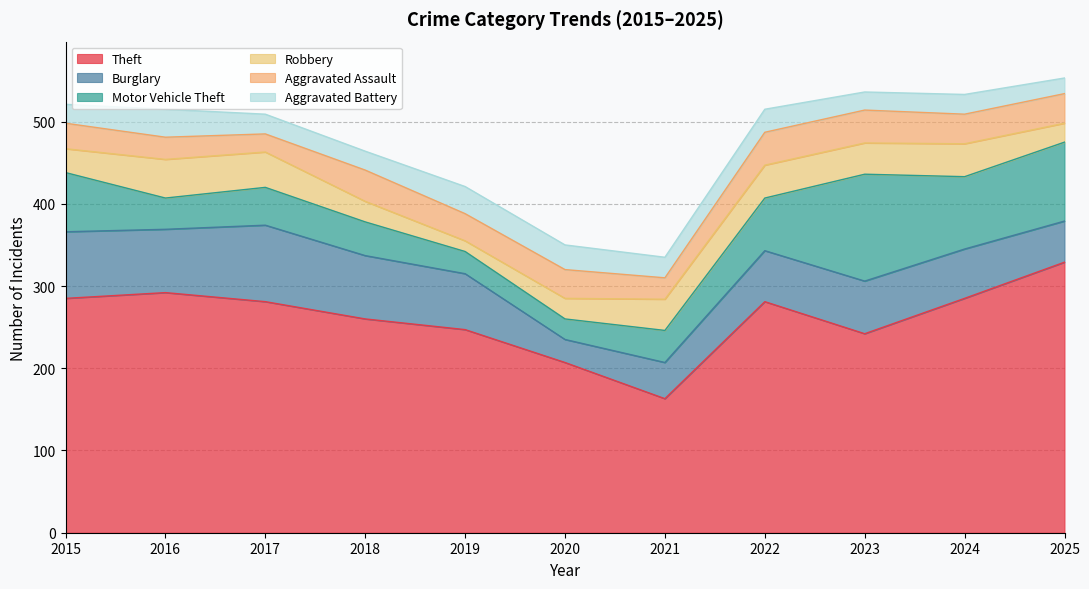

What is the average value of the Aggravated Assault series?

33